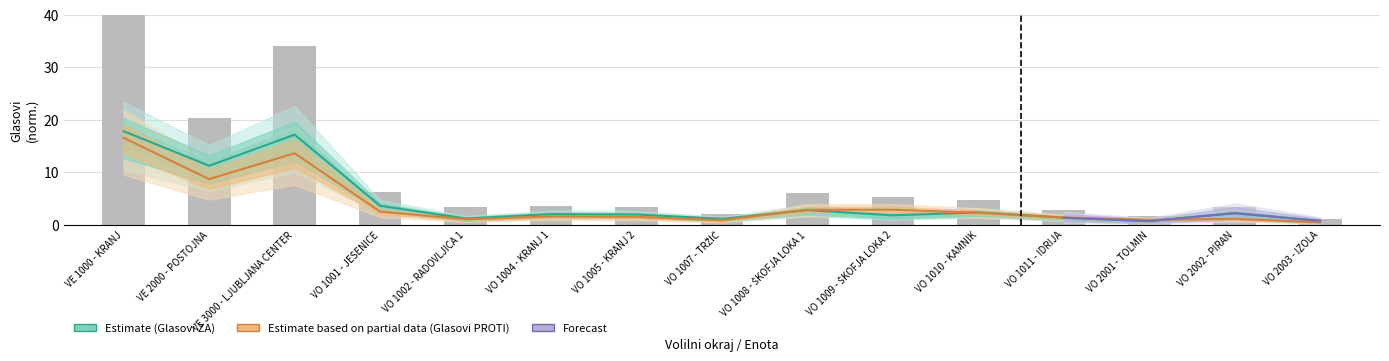

Reading left to right, extract all data points from this chart.

Glasovi ZA: VE 1000 - KRANJ=17.8	VE 2000 - POSTOJNA=11.2	VE 3000 - LJUBLJANA CENTER=17.1	VO 1001 - JESENICE=3.6	VO 1002 - RADOVLJICA 1=1.1	VO 1004 - KRANJ 1=2.0	VO 1005 - KRANJ 2=1.9	VO 1007 - TRŽIČ=1.1	VO 1008 - ŠKOFJA LOKA 1=2.7	VO 1009 - ŠKOFJA LOKA 2=1.7	VO 1010 - KAMNIK=2.3	VO 1011 - IDRIJA=1.3	VO 2001 - TOLMIN=0.7	VO 2002 - PIRAN=2.2	VO 2003 - IZOLA=0.7
Glasovi PROTI: VE 1000 - KRANJ=16.5	VE 2000 - POSTOJNA=8.7	VE 3000 - LJUBLJANA CENTER=13.6	VO 1001 - JESENICE=2.5	VO 1002 - RADOVLJICA 1=1.0	VO 1004 - KRANJ 1=1.5	VO 1005 - KRANJ 2=1.5	VO 1007 - TRŽIČ=0.8	VO 1008 - ŠKOFJA LOKA 1=2.8	VO 1009 - ŠKOFJA LOKA 2=2.8	VO 1010 - KAMNIK=2.2	VO 1011 - IDRIJA=1.3	VO 2001 - TOLMIN=0.9	VO 2002 - PIRAN=1.1	VO 2003 - IZOLA=0.4
Udeležba: VE 1000 - KRANJ=40.0	VE 2000 - POSTOJNA=20.3	VE 3000 - LJUBLJANA CENTER=34.1	VO 1001 - JESENICE=6.2	VO 1002 - RADOVLJICA 1=3.4	VO 1004 - KRANJ 1=3.6	VO 1005 - KRANJ 2=3.4	VO 1007 - TRŽIČ=1.9	VO 1008 - ŠKOFJA LOKA 1=5.9	VO 1009 - ŠKOFJA LOKA 2=5.2	VO 1010 - KAMNIK=4.6	VO 1011 - IDRIJA=2.7	VO 2001 - TOLMIN=1.6	VO 2002 - PIRAN=3.3	VO 2003 - IZOLA=1.1